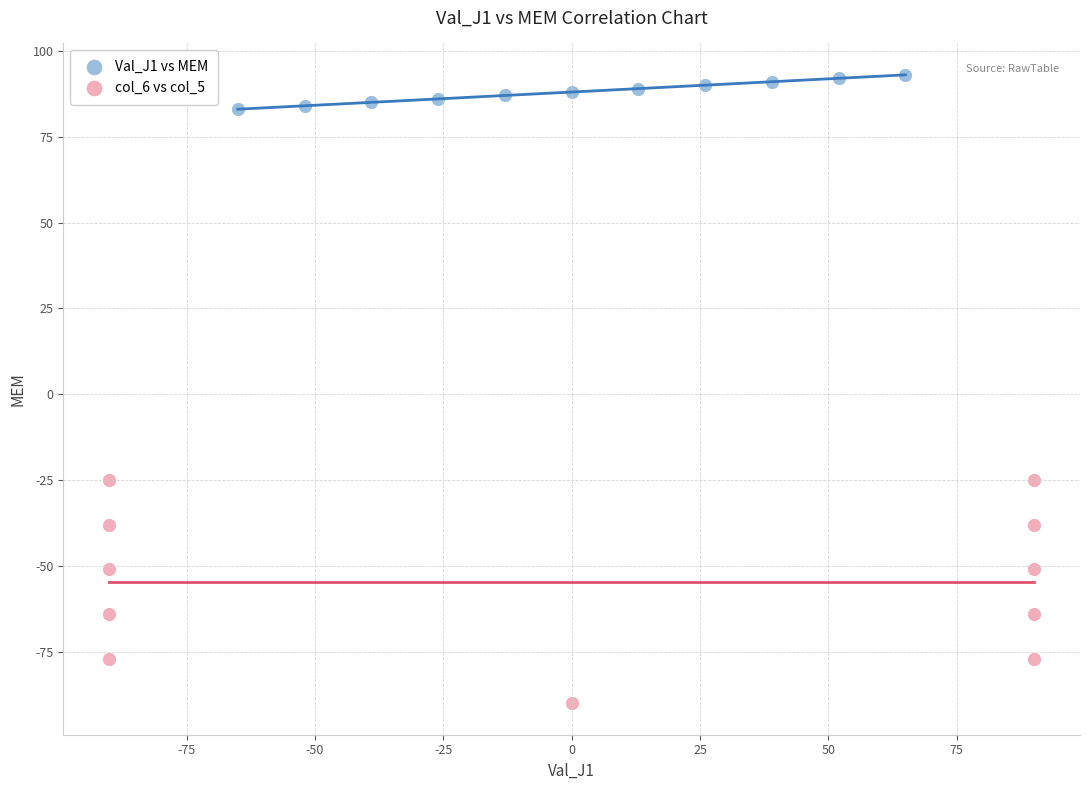

What are all the series names shown in the legend?

Val_J1 vs MEM, col_6 vs col_5